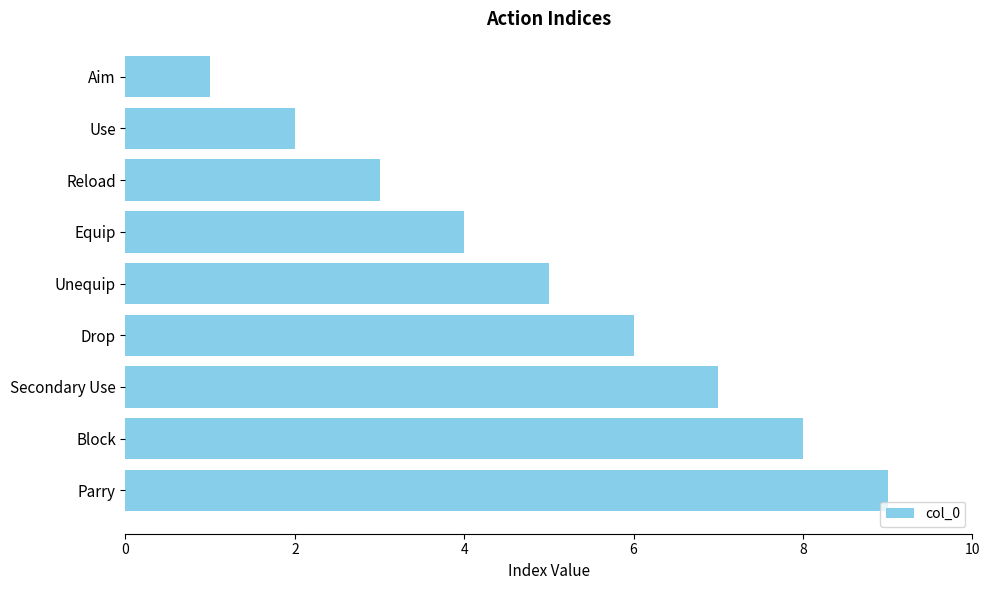

Does the chart contain stacked bars?

No